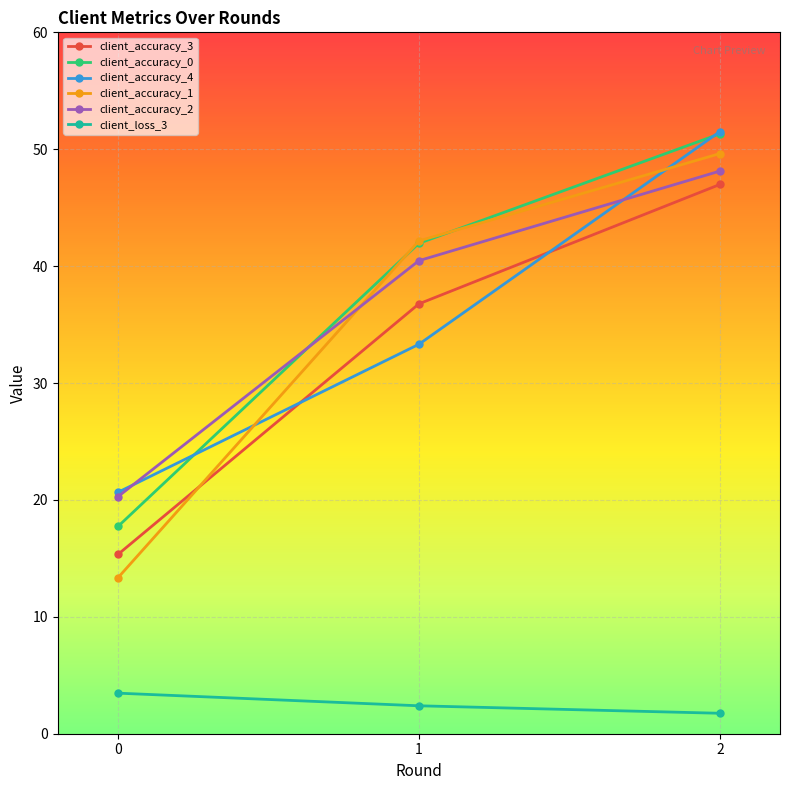

Reading left to right, extract all data points from this chart.

client_accuracy_3: 15.3	36.8	47.0
client_accuracy_0: 17.7	42.0	51.3
client_accuracy_4: 20.7	33.3	51.5
client_accuracy_1: 13.3	42.2	49.6
client_accuracy_2: 20.3	40.5	48.1
client_loss_3: 3.5	2.4	1.7